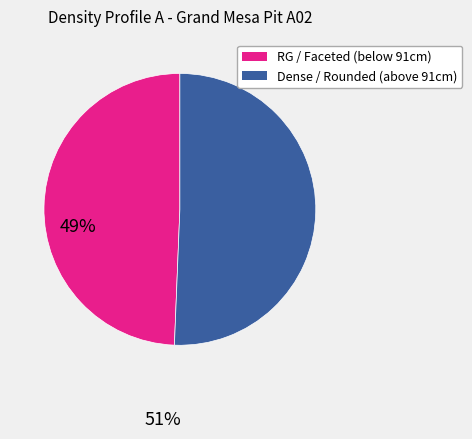

Which category has the biggest portion of the pie?

Dense / Rounded (above 91cm)